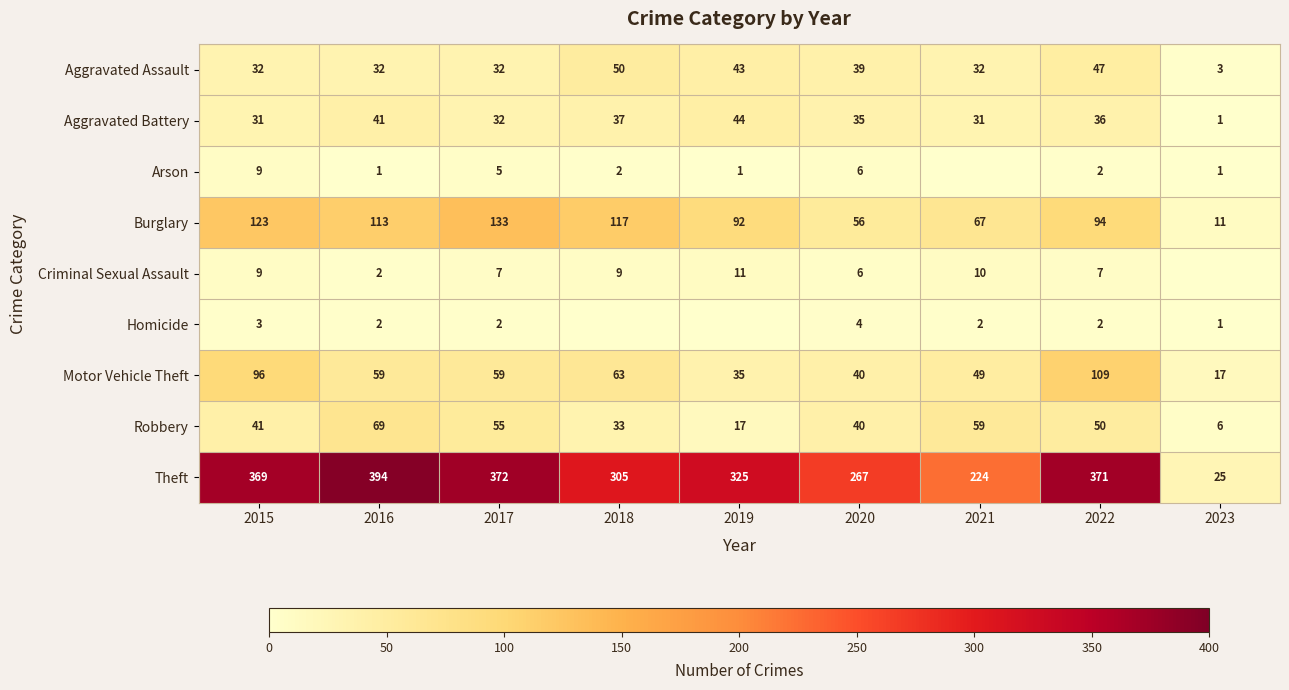

The Criminal Sexual Assault series shows 16 at 2015. True or false?

False